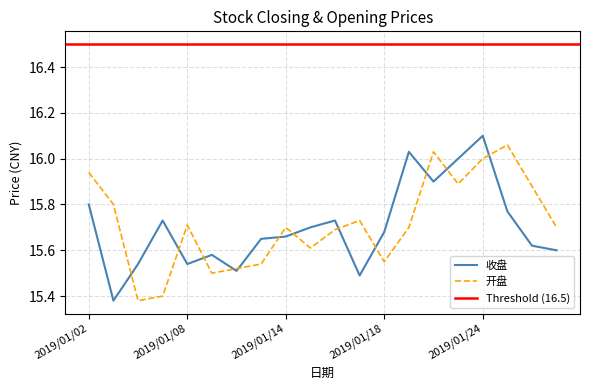

Between 2019/01/03 and 2019/01/25, which series saw the biggest shift?

收盘